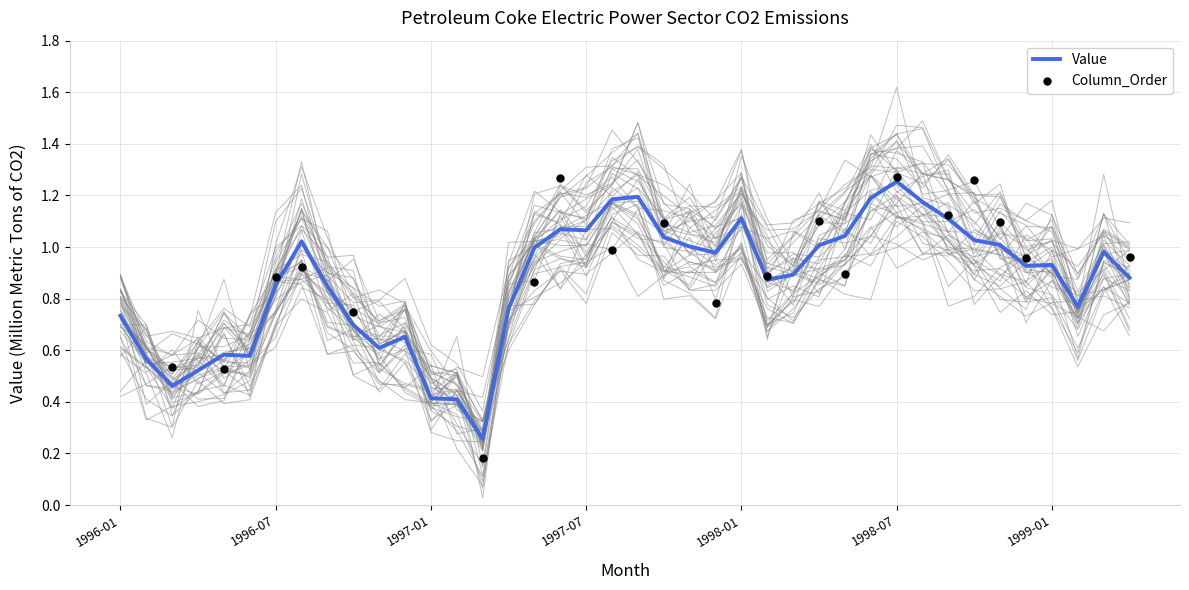

What is the change in value from 1996-01 to 1998-06?

+0.5